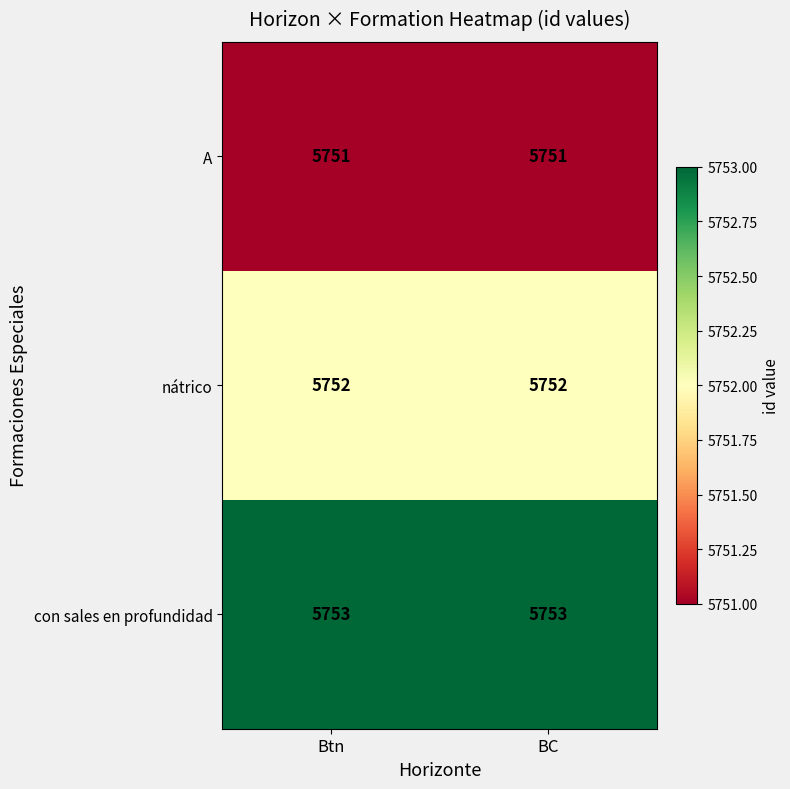

What is the sum of the nátrico values at BC and Btn?

11504